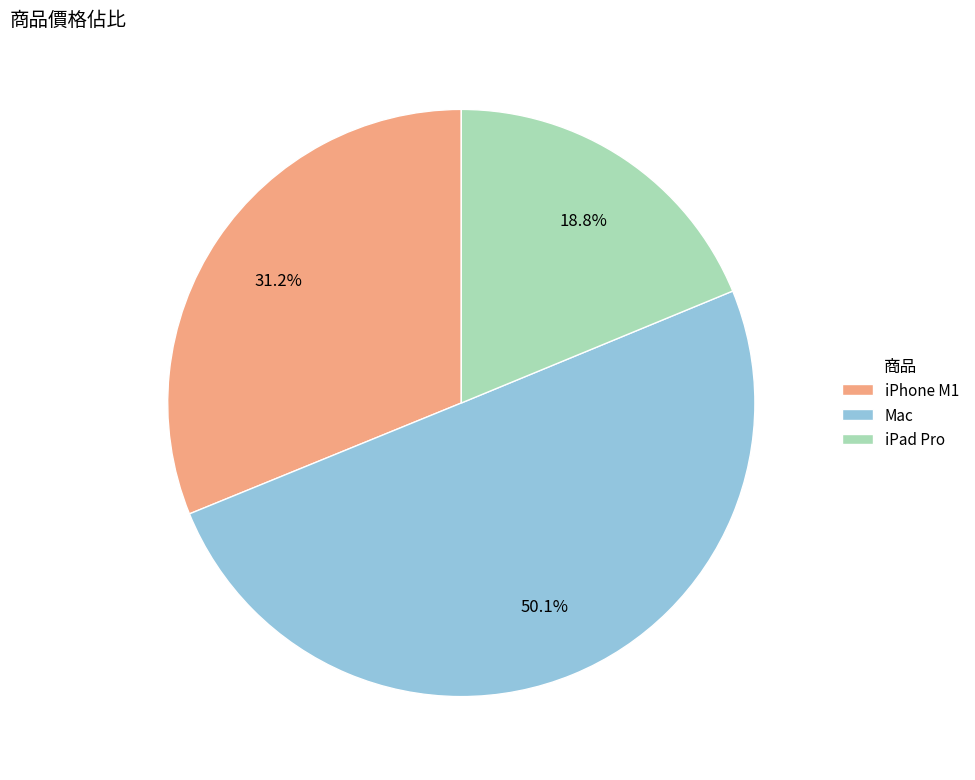

Which slice is the smallest?

iPad Pro